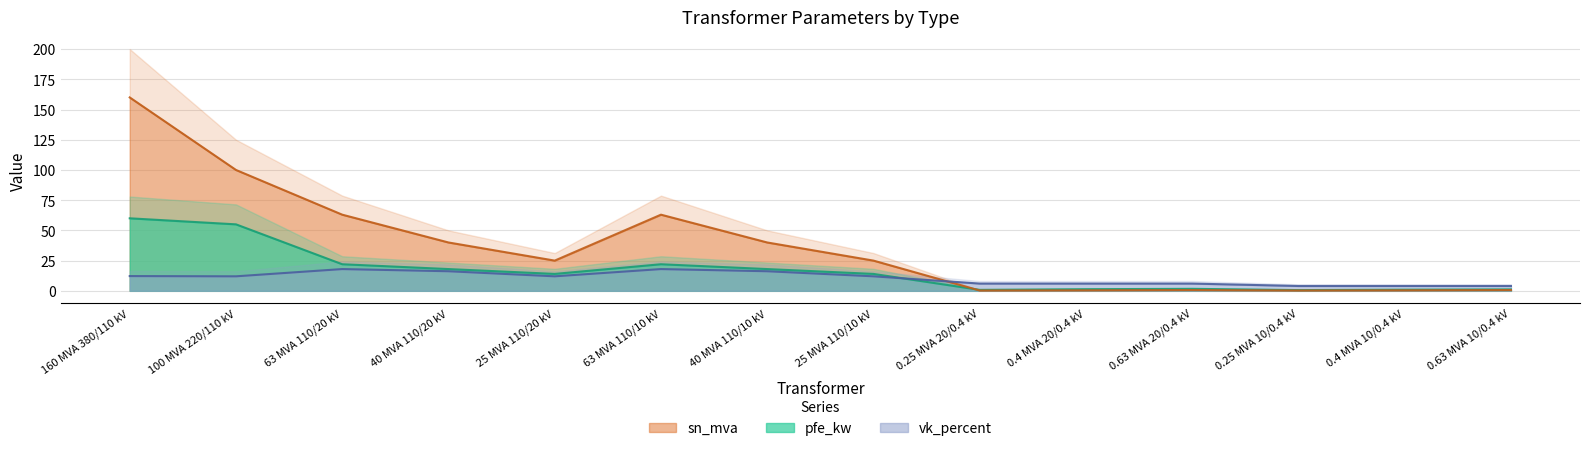

At how many categories does at least one series exceed 64?

2